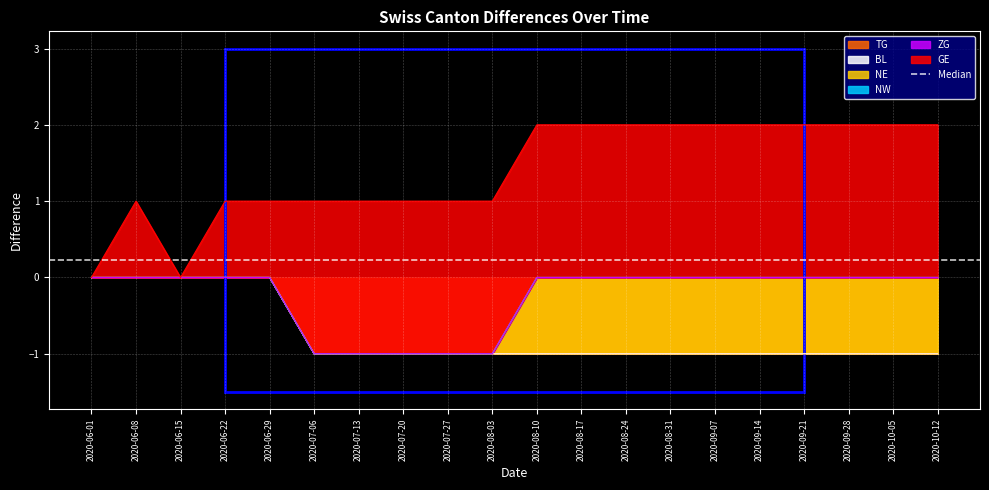

How many series are shown in this chart?

6